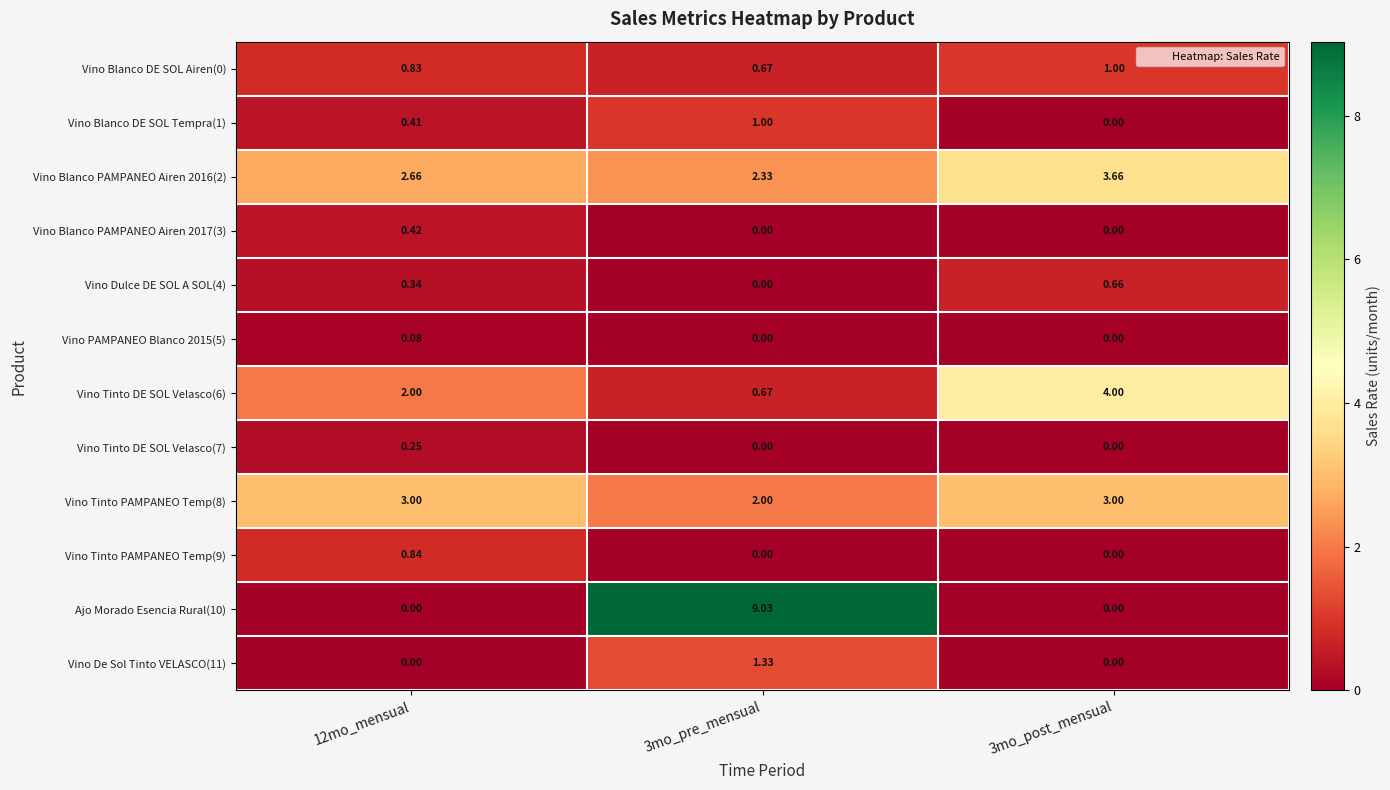

Which series has the largest total across all categories?

Ajo Morado Esencia Rural(10)